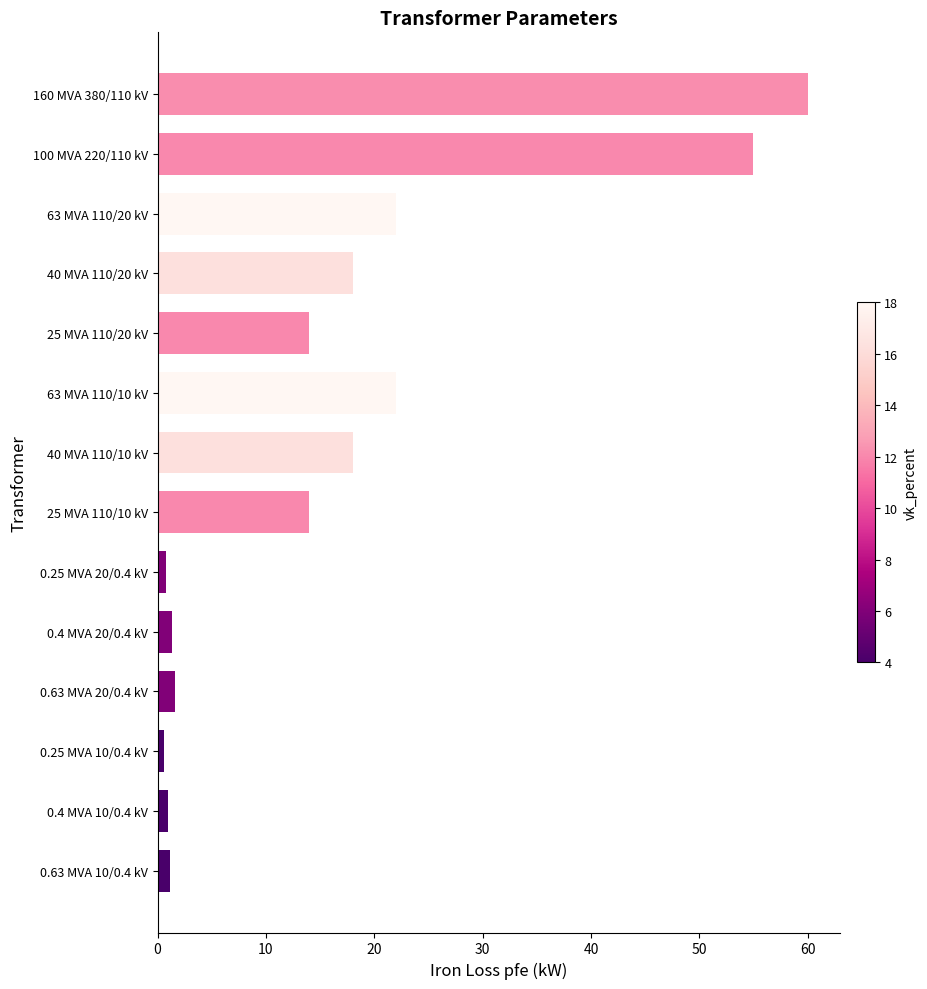

How many bars are there in total?

14